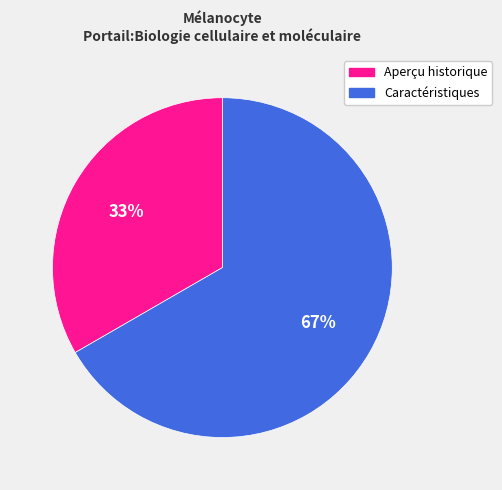

To the nearest percent, what is the combined percentage of Aperçu historique and Caractéristiques?

100%